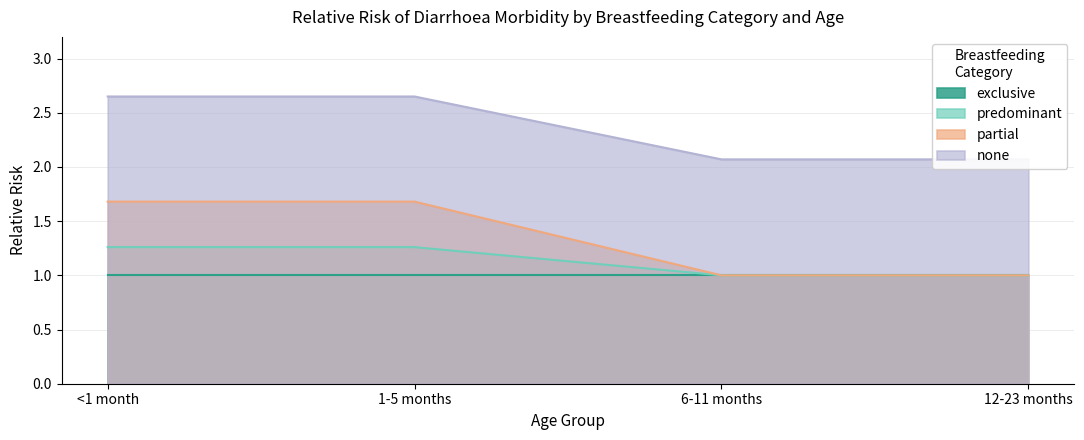

True or false: none has a value of 2.1 at 12-23 months.

True